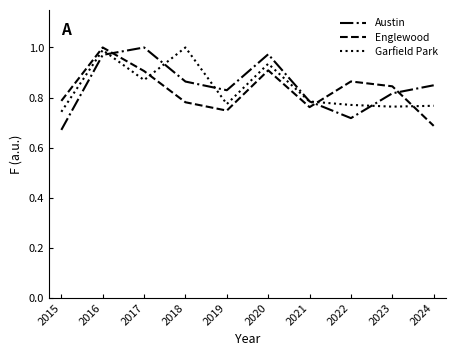

At which category does Austin reach its first local peak?

2017